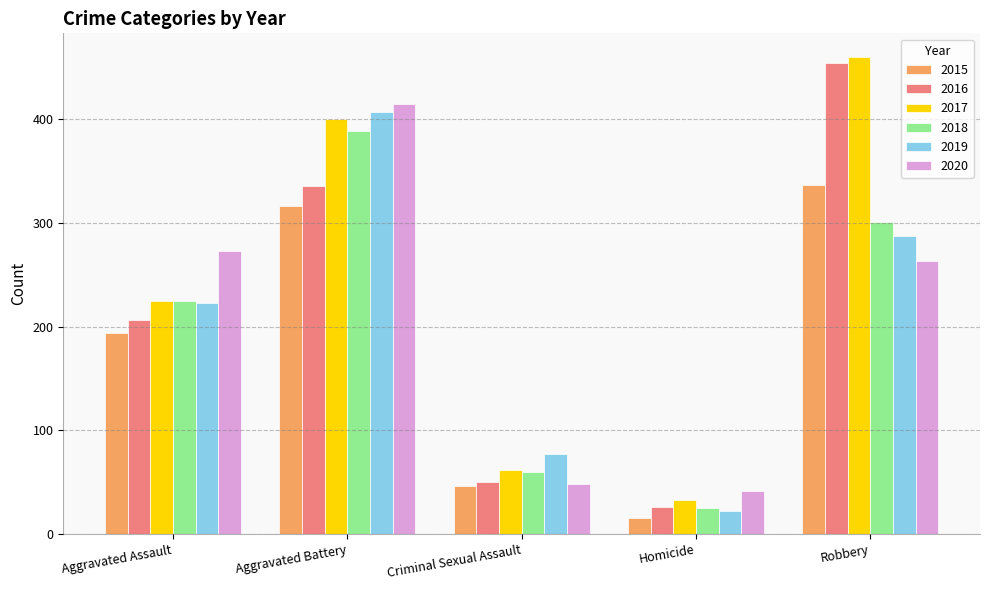

What is the average value of the 2020 series?

208